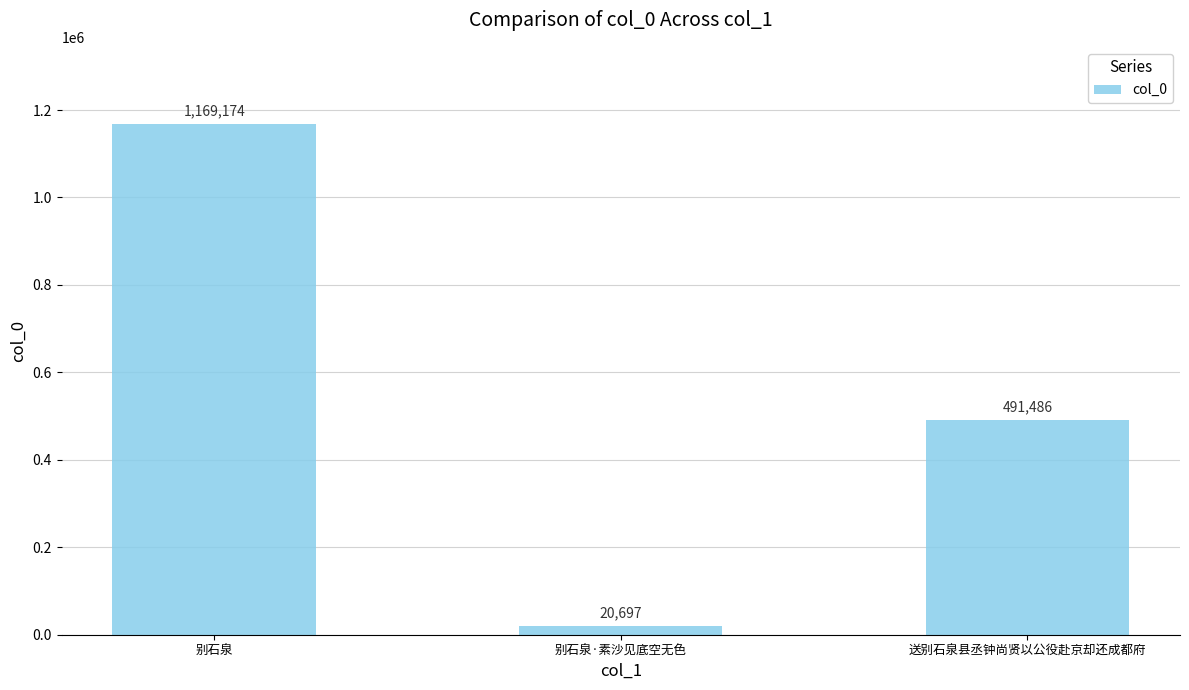

Where is the data nearest to the value 594935?

送别石泉县丞钟尚贤以公役赴京却还成都府